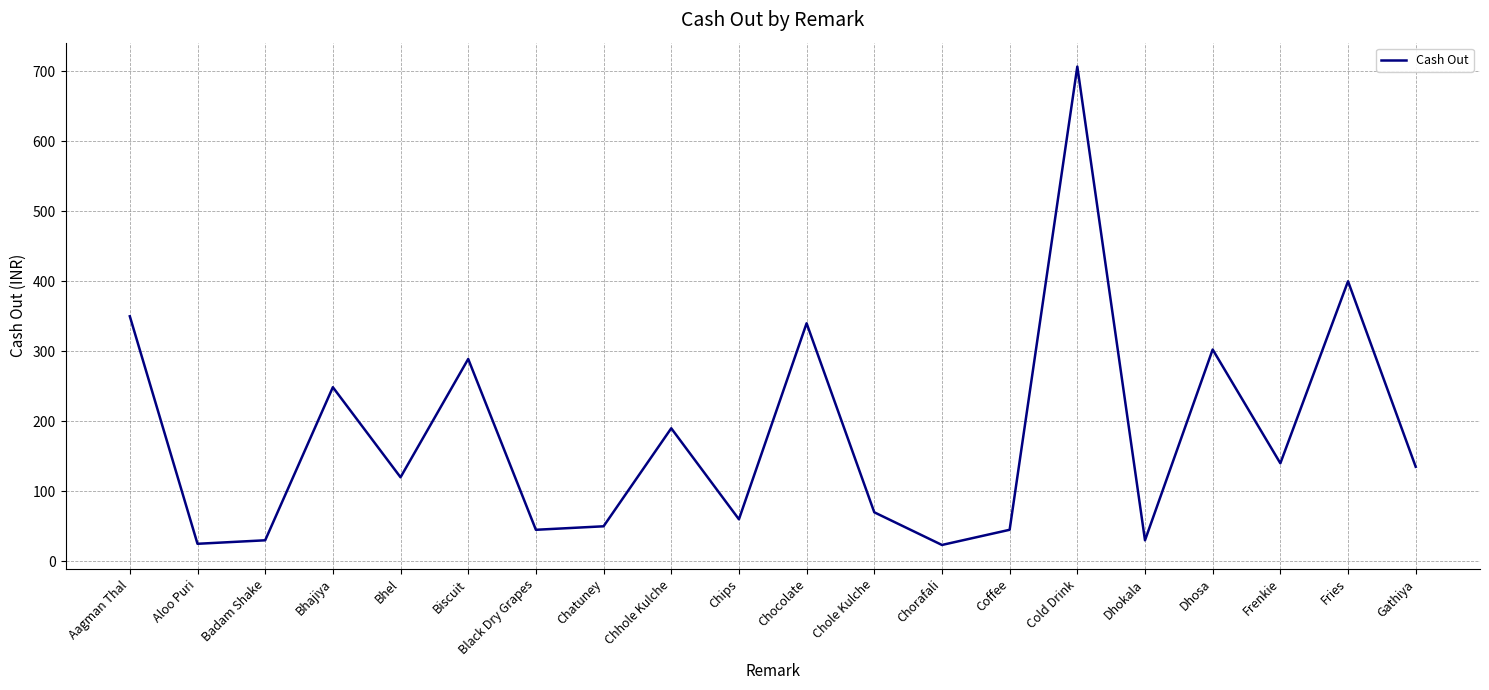

What is the change in value from Biscuit to Chorafali?

-265.7